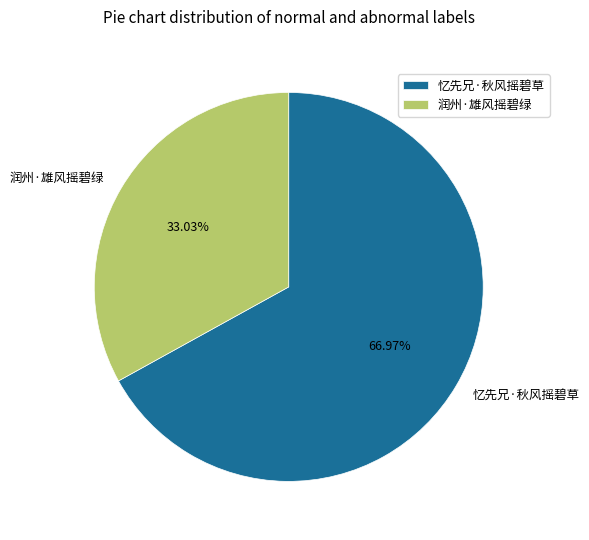

Is it true that 润州·雄风摇碧绿 is 45% of the pie?

False